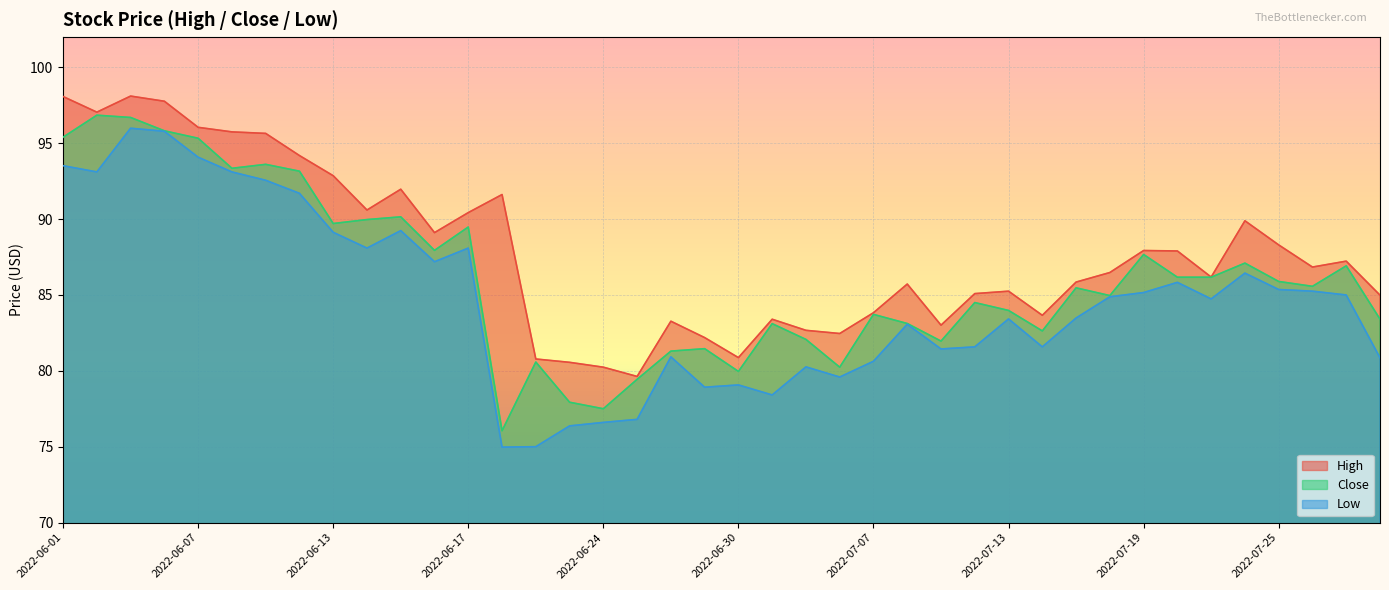

Where is Close nearest to the value 86?

2022-07-25